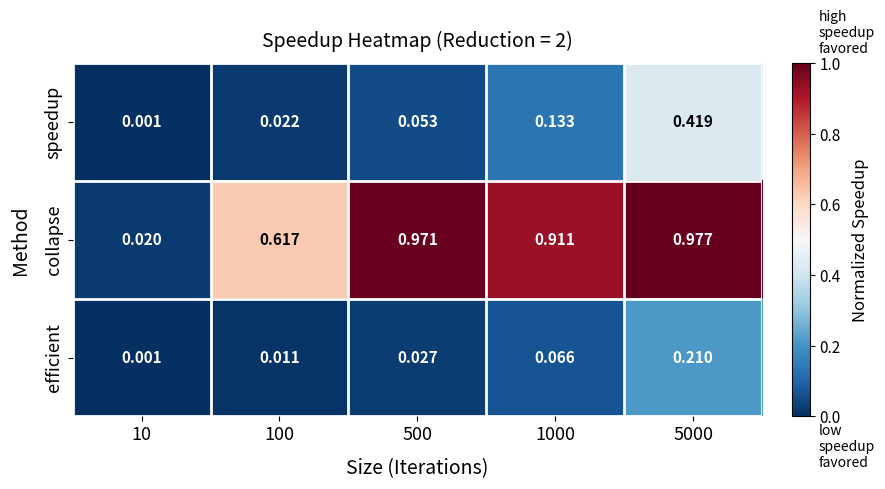

Which label corresponds to the smallest value in the chart?

10